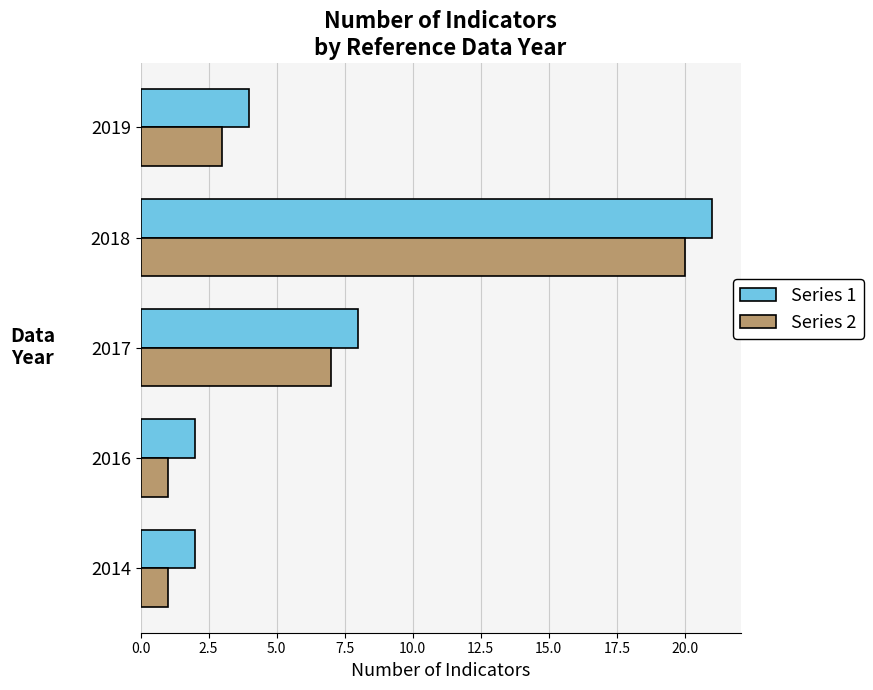

At how many categories does at least one series exceed 13?

1